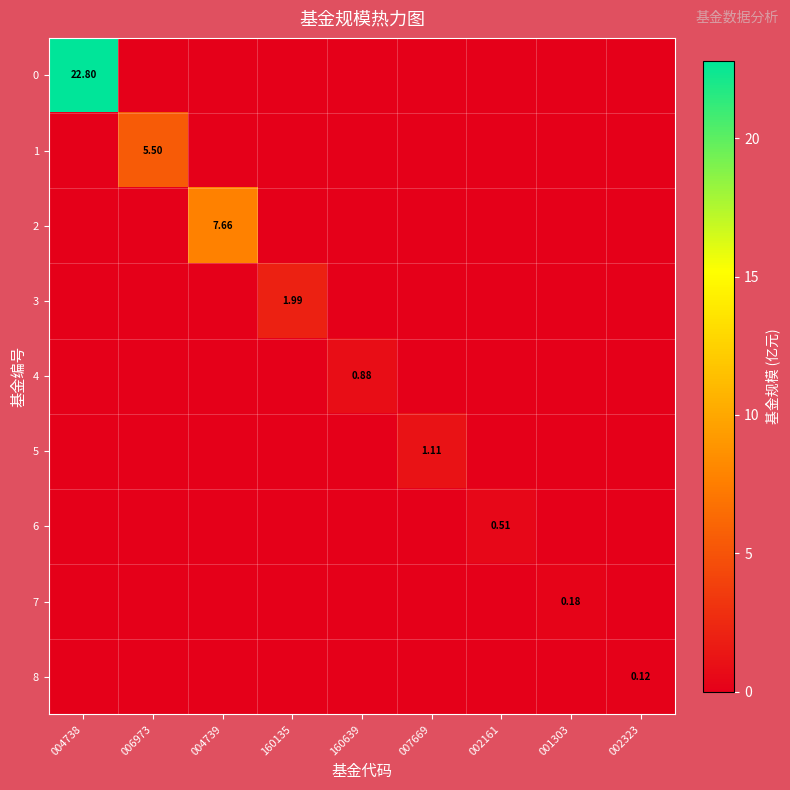

How many categories are shown in the chart?

9